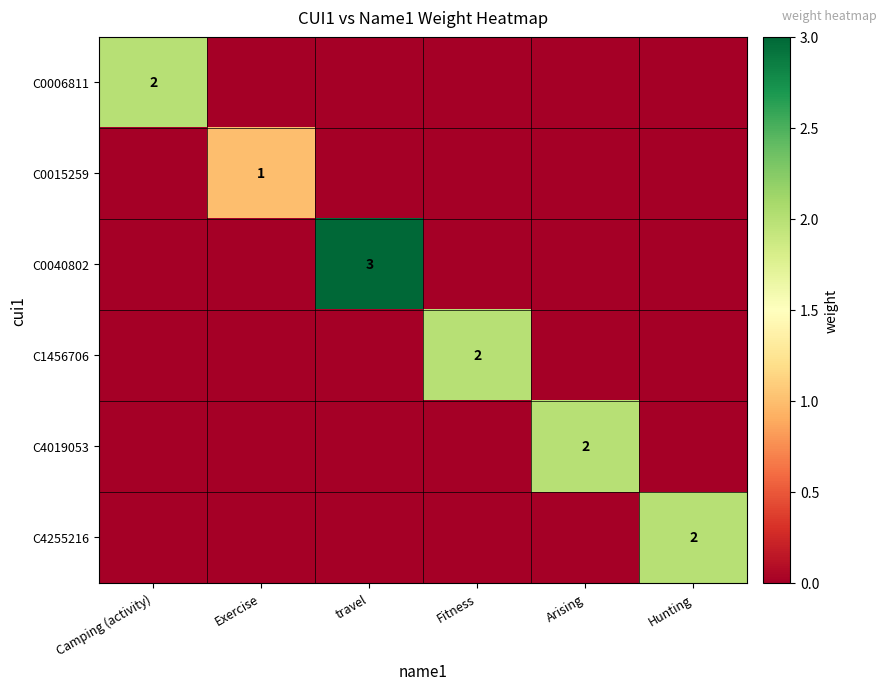

The C0006811 series shows 1 at Camping (activity). True or false?

False